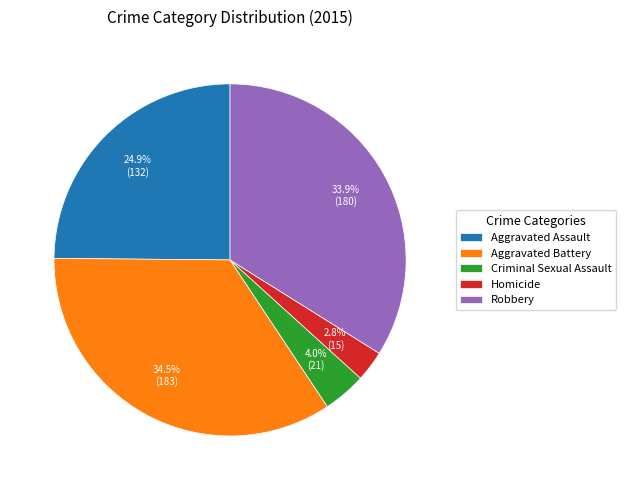

Which category has the smallest portion of the pie?

Homicide